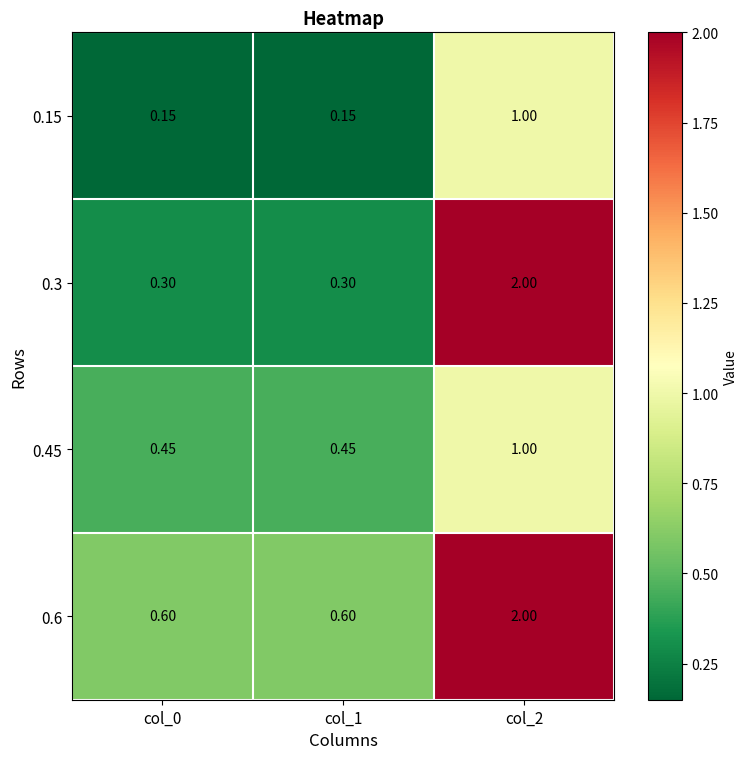

What is the maximum value shown in the chart?

2.0